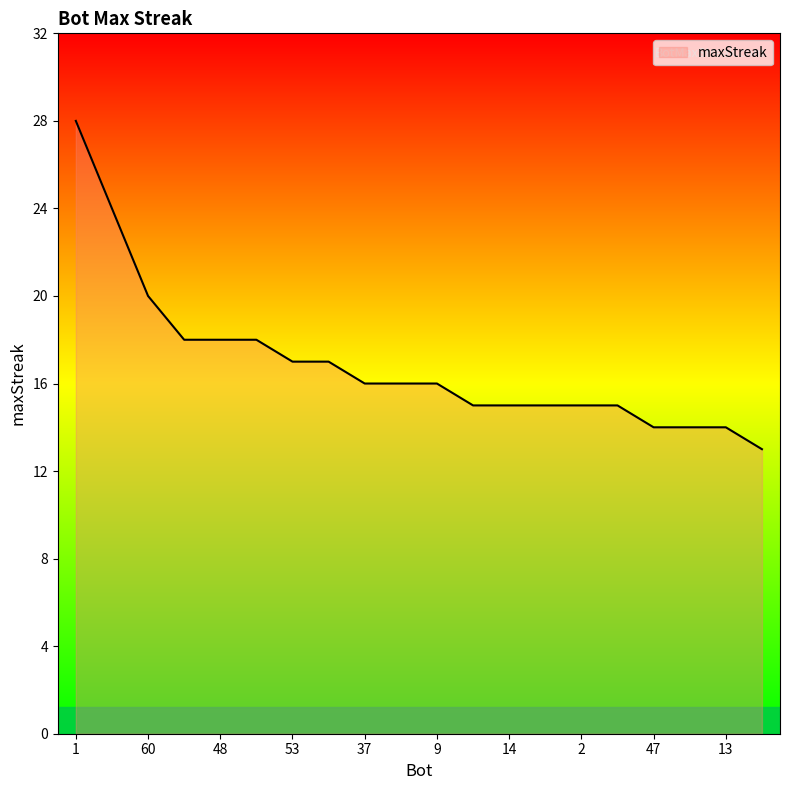

What is the minimum value shown in the chart?

13